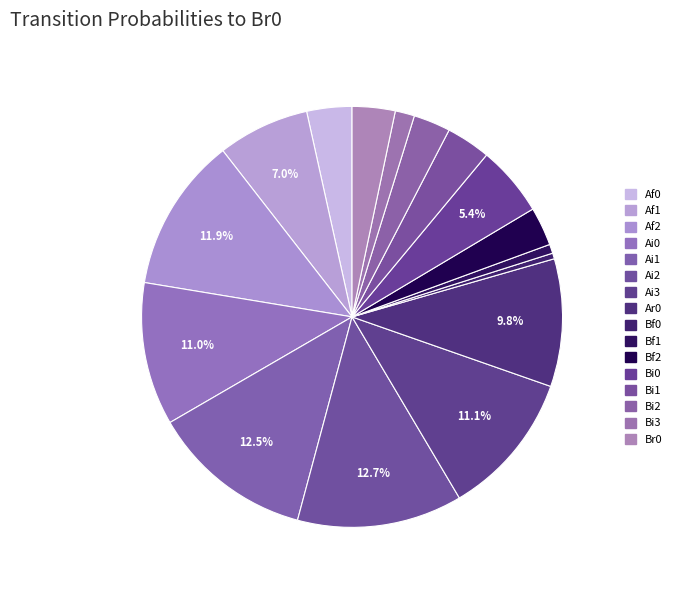

How many slices are in this pie chart?

16